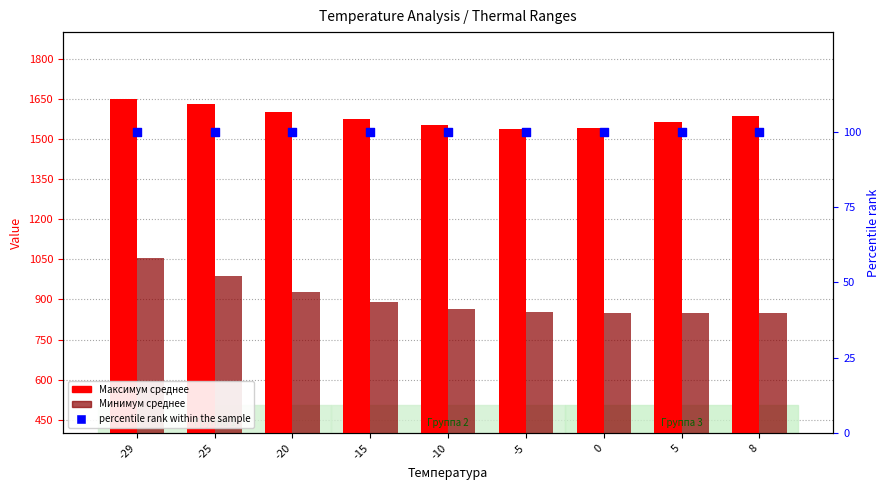

Is the value of Минимум среднее at -25 greater than the value of Максимум среднее at -25?

No